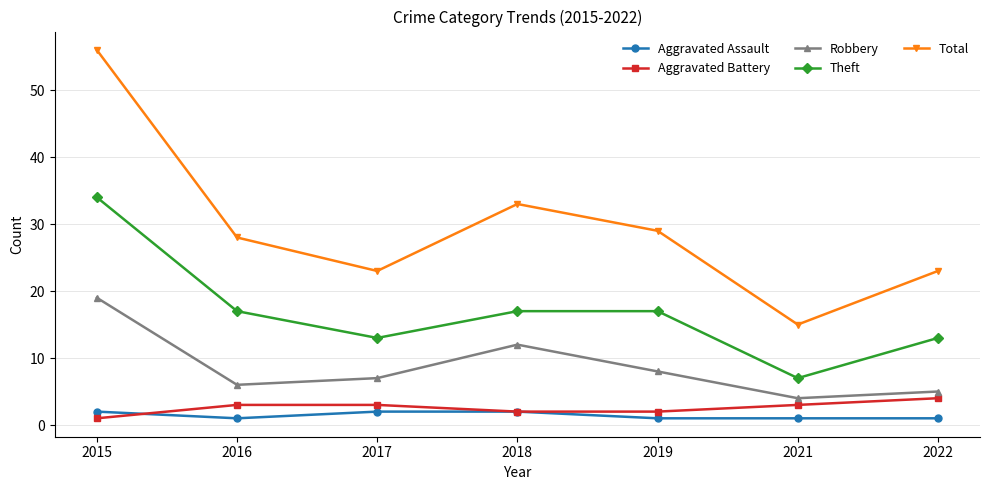

At how many categories does at least one series exceed 44?

1